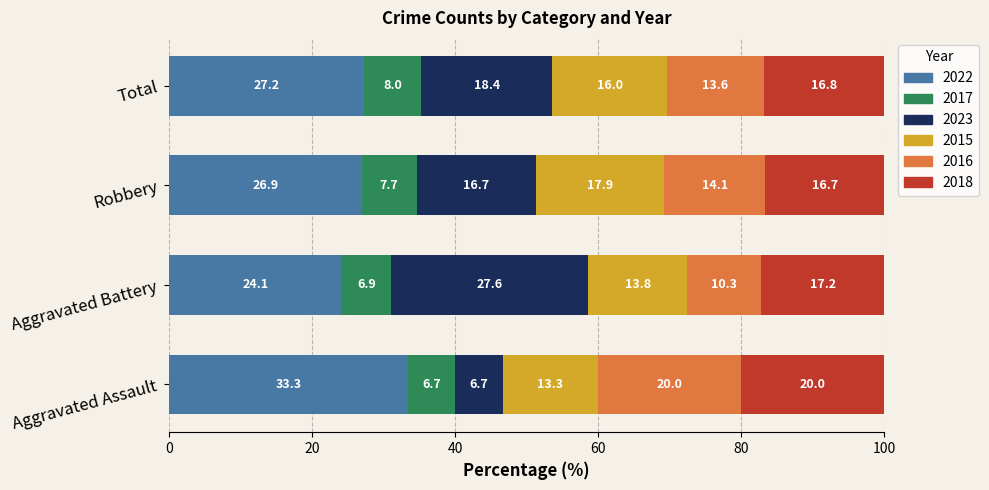

What is the total value across all series at Total?

100.0